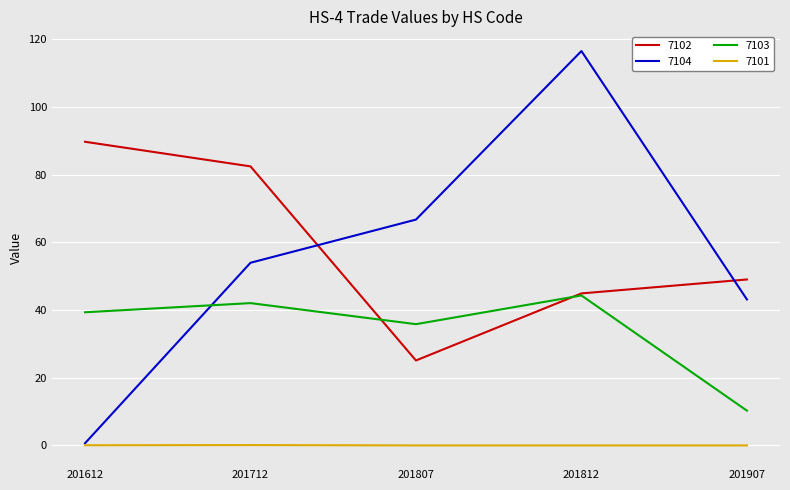

Which series changed the most between 201612 and 201812?

7104